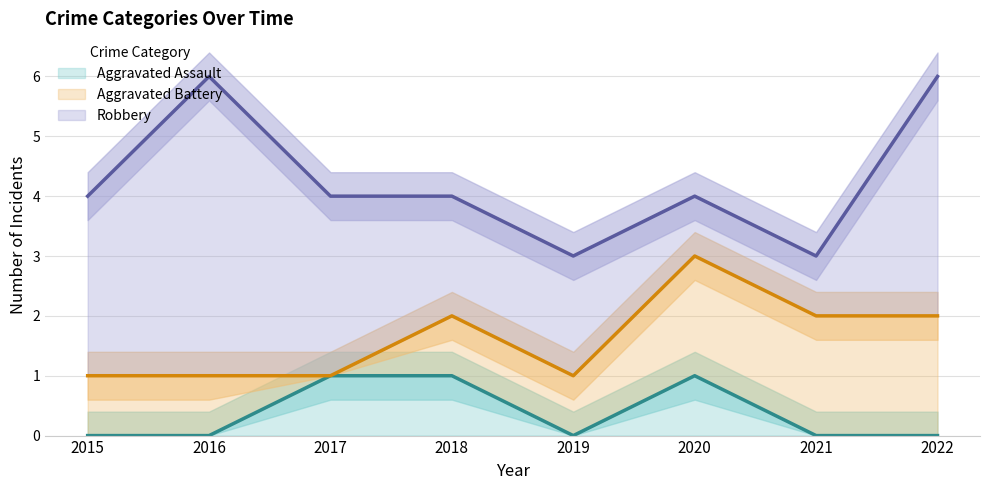

True or false: Aggravated Assault has a value of -1 at 2016.

False